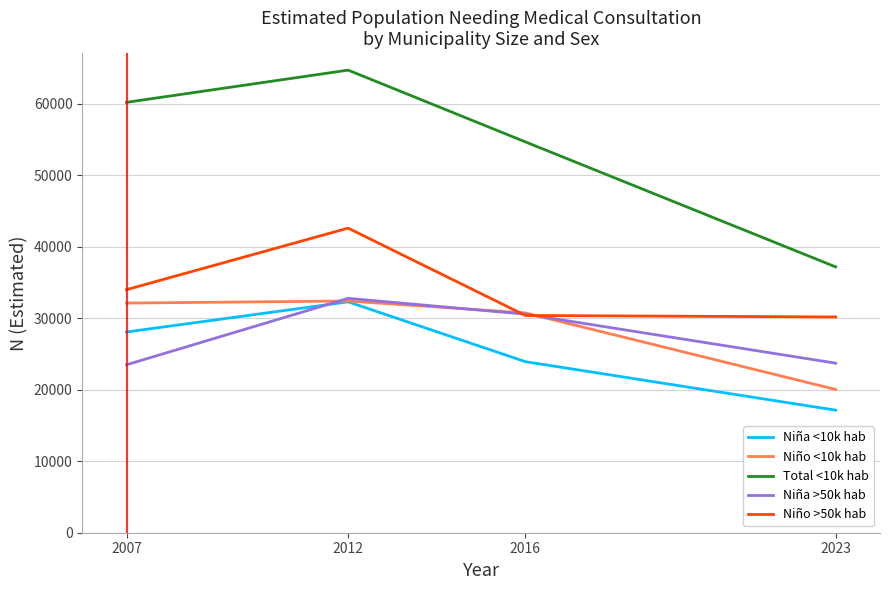

Where is the first local maximum for Niña >50k hab?

2012